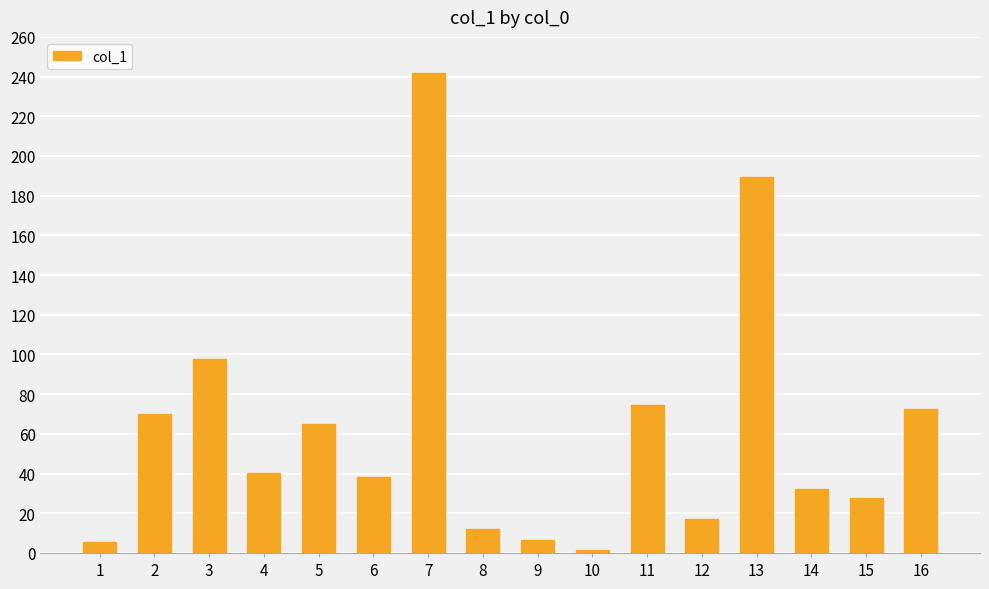

What is the sum of the values at 1 and 2?

75.5